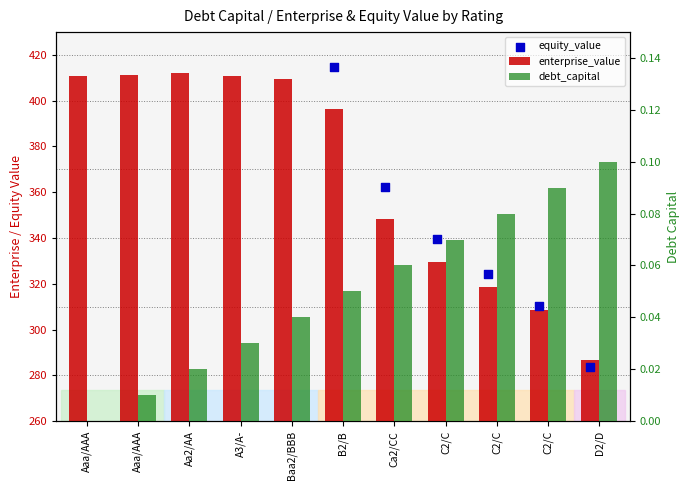

Which series contains the highest Y value?

equity_value